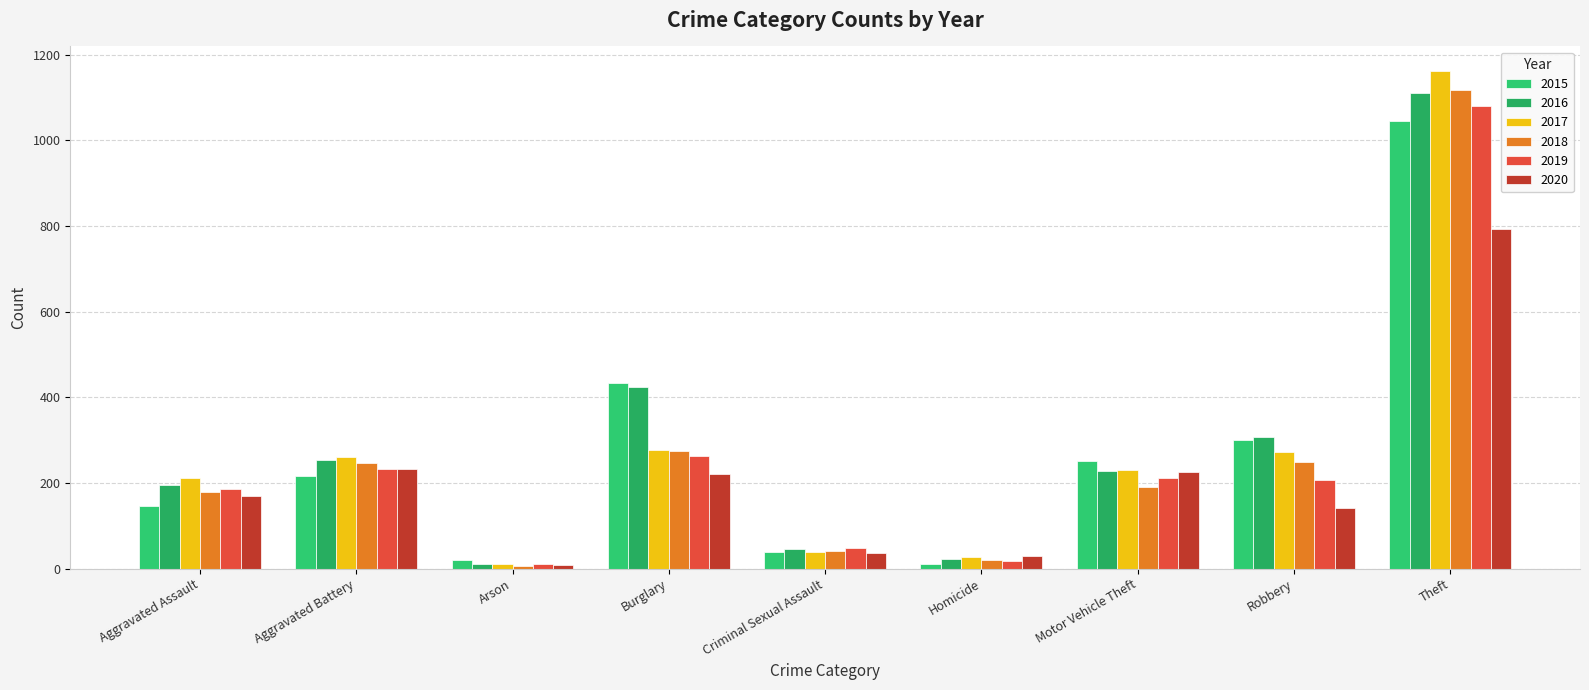

Reading right to left, transcribe all the data shown in this chart.

2015: 1045	301	251	10	39	433	20	217	147
2016: 1111	308	228	23	46	424	11	253	195
2017: 1161	272	230	27	38	276	12	261	211
2018: 1117	250	191	21	42	274	6	247	178
2019: 1081	208	212	18	48	264	12	233	187
2020: 794	142	225	29	37	221	9	233	170